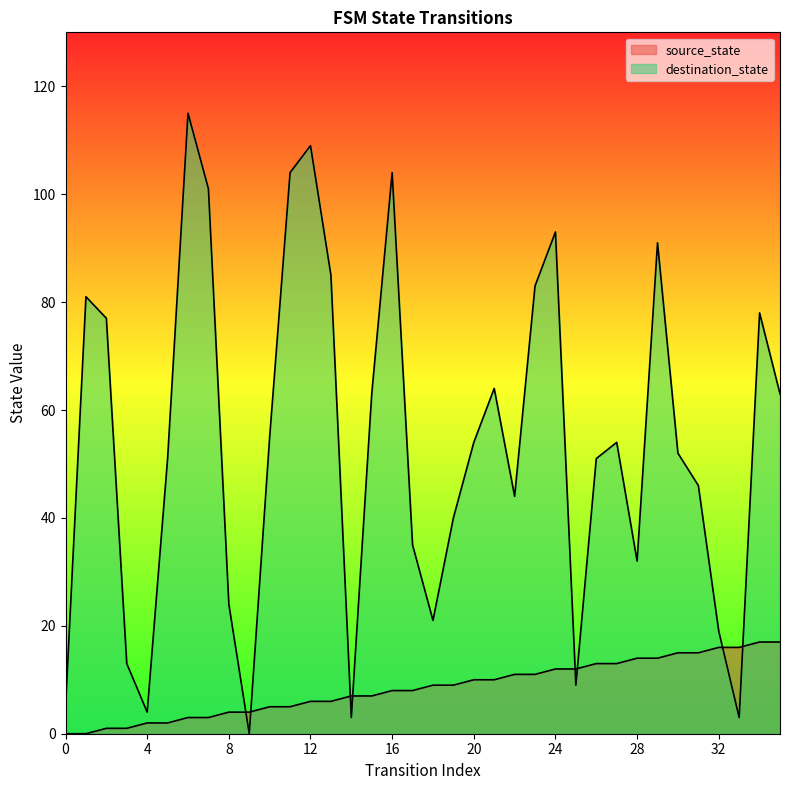

How many values in the destination_state series exceed 54?

16